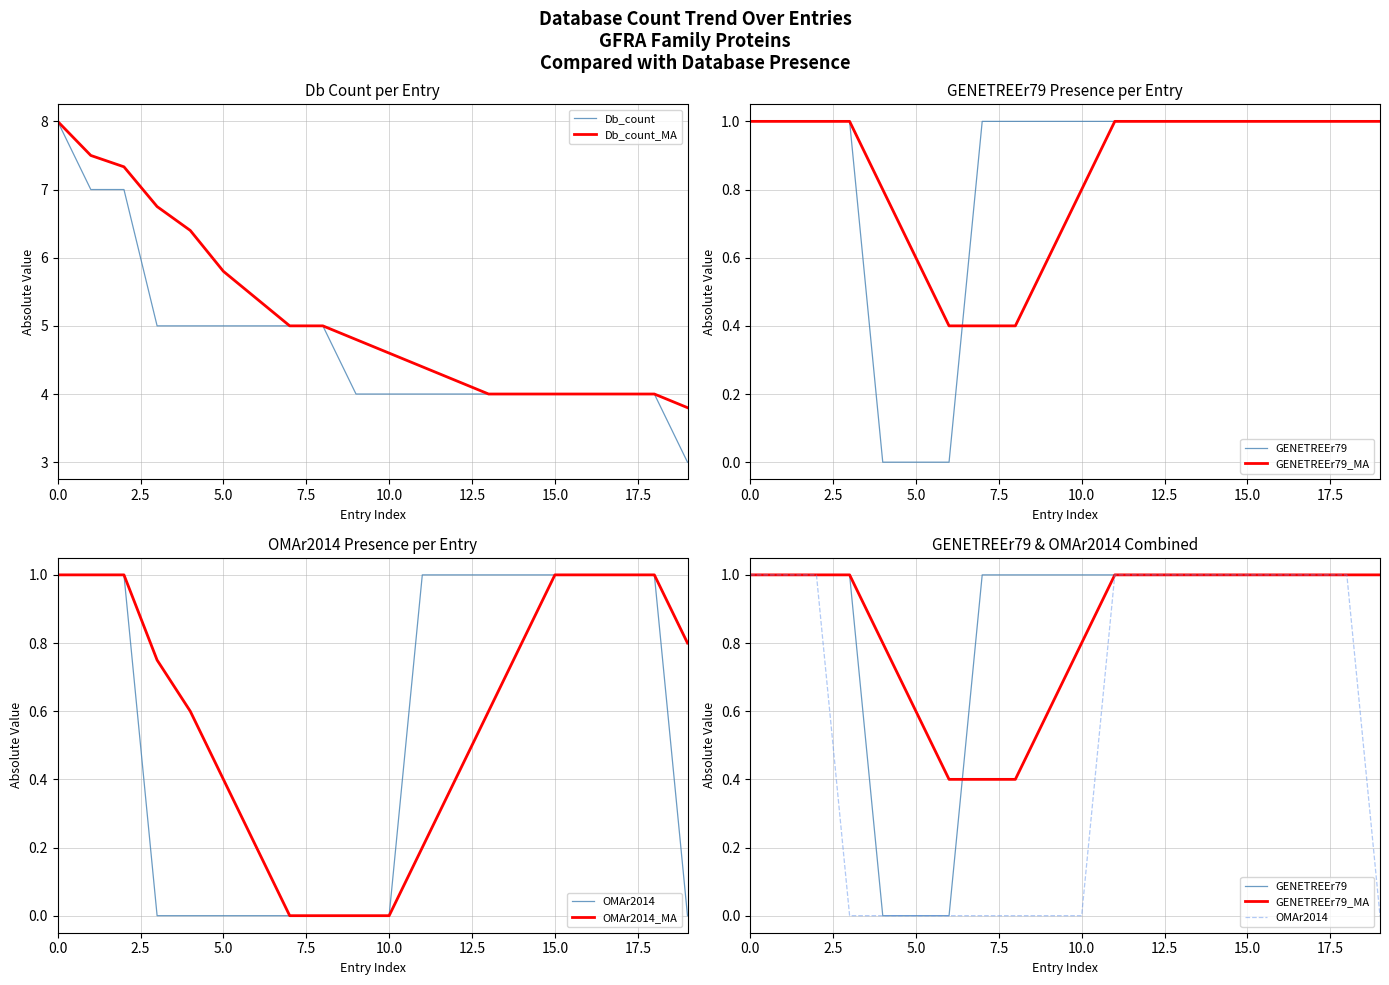

What is the maximum value for Db_count_MA?

8.0